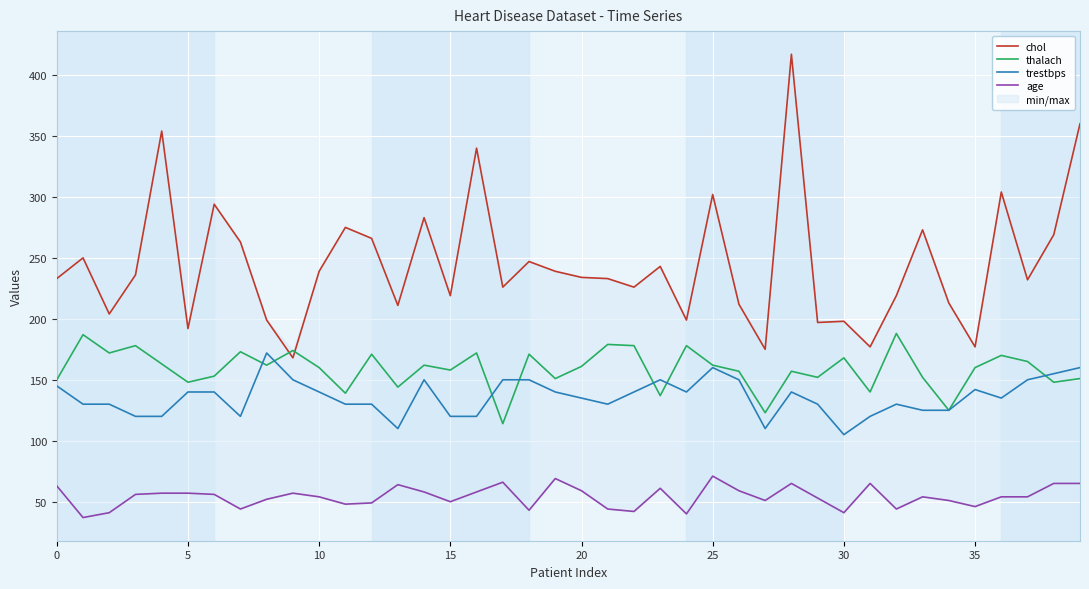

True or false: trestbps and chol intersect in this chart.

False